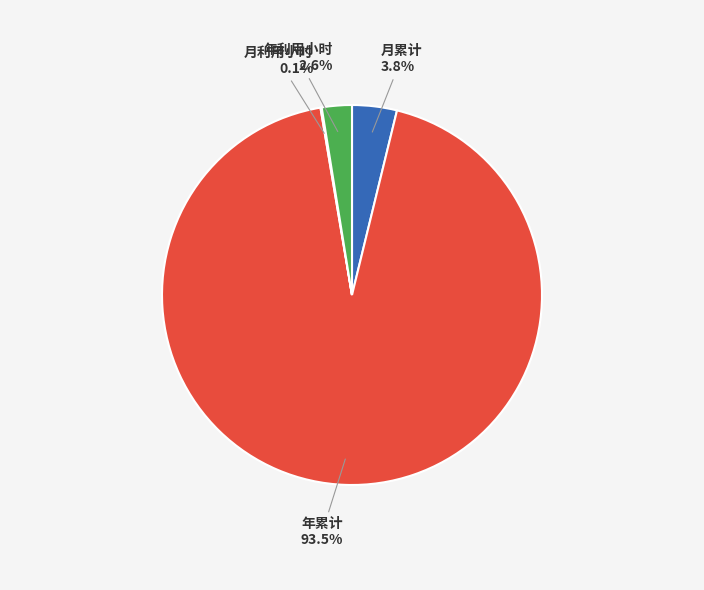

Which category has the biggest portion of the pie?

年累计